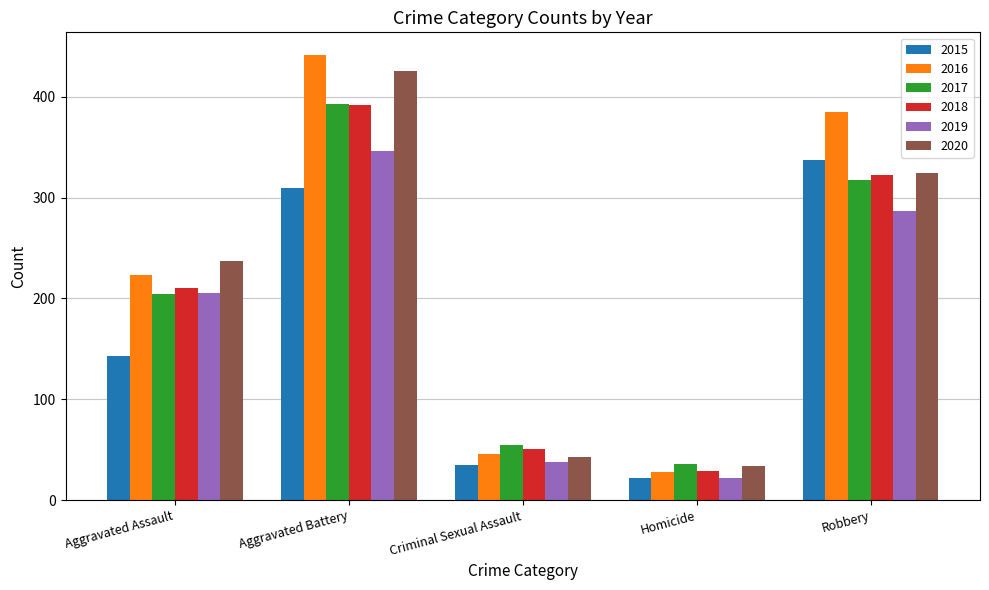

What is the maximum value shown in the chart?

442